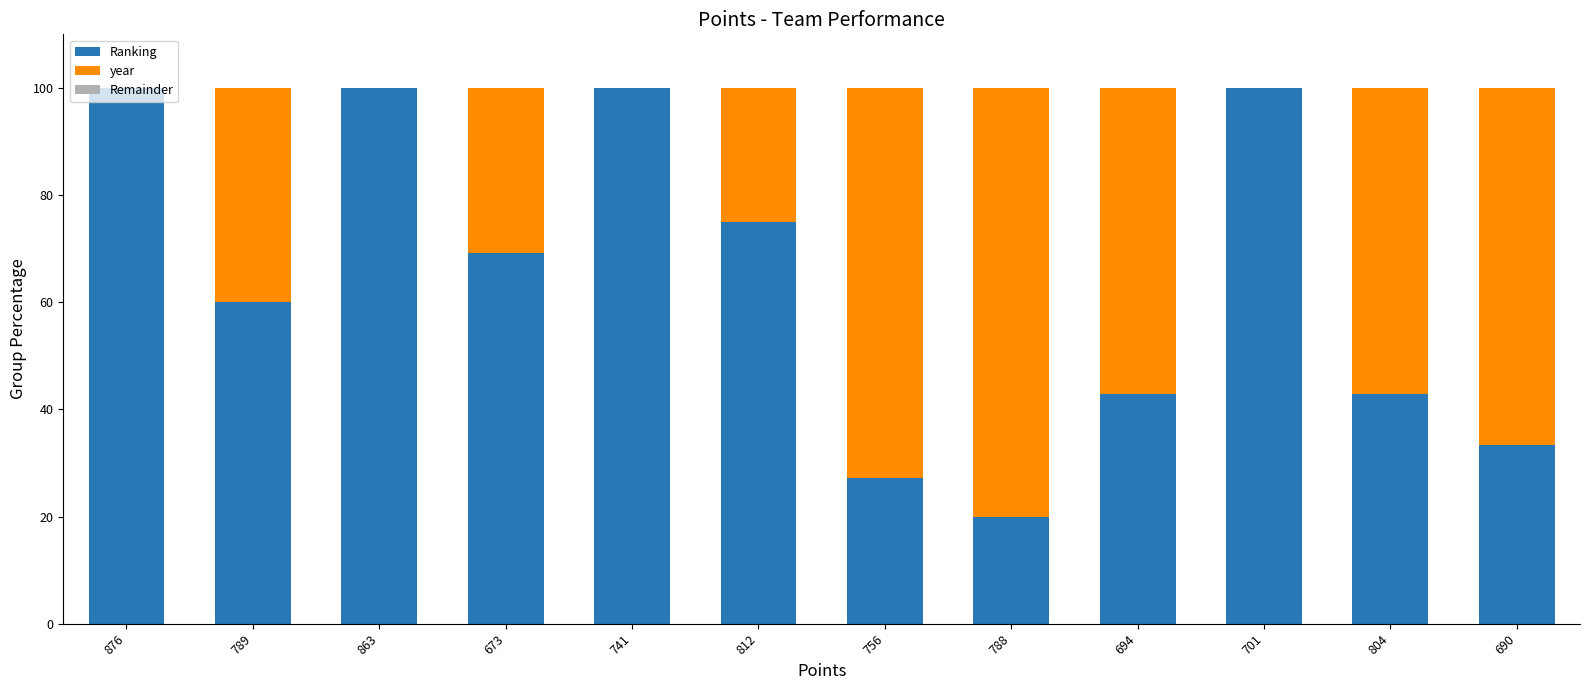

What is the sum of all Ranking values?

770.6